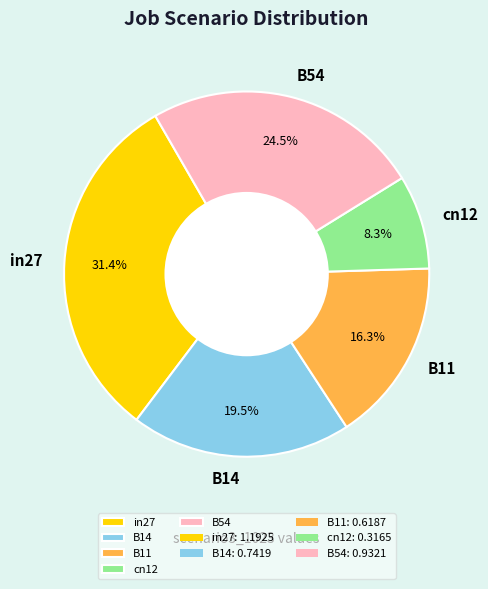

What percentage is NOT represented by B11?

83.7%